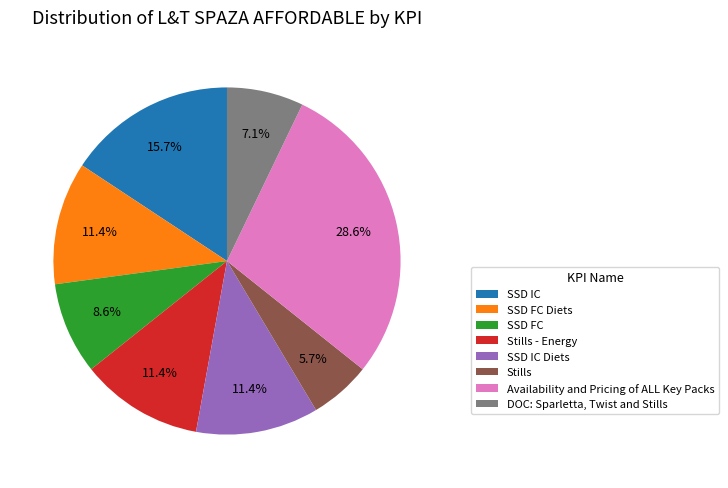

Is there any slice that represents more than half of the pie?

No